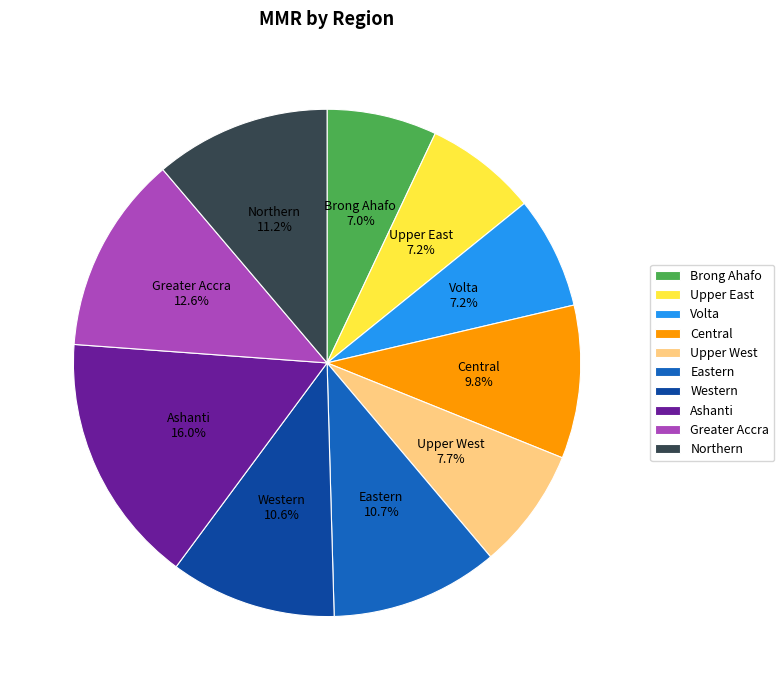

Count the number of slices in the pie.

10